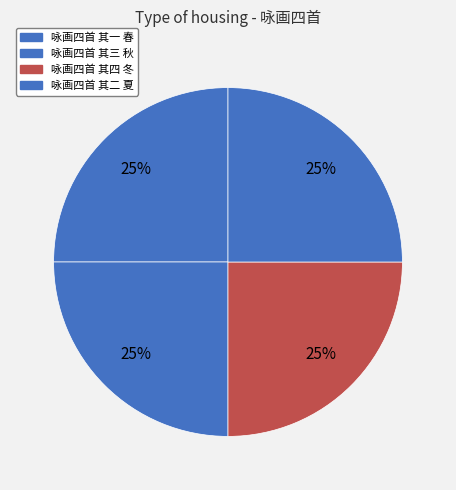

Is there any slice that represents more than half of the pie?

No